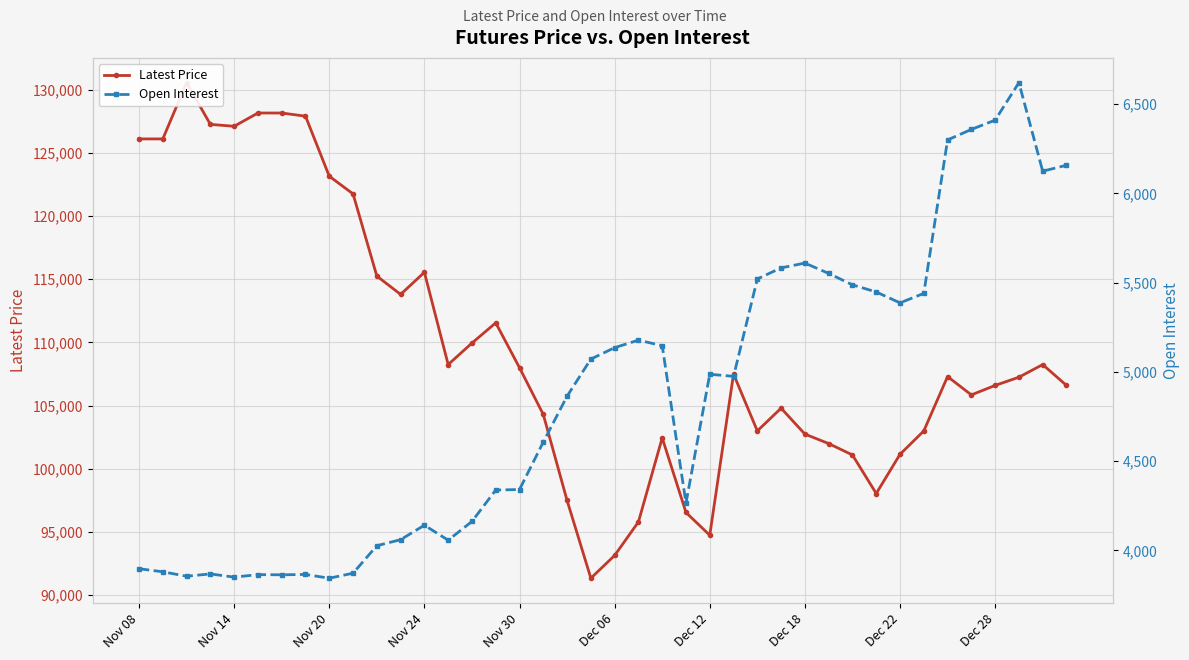

Between Dec 28 and 26, which is larger?

Dec 28